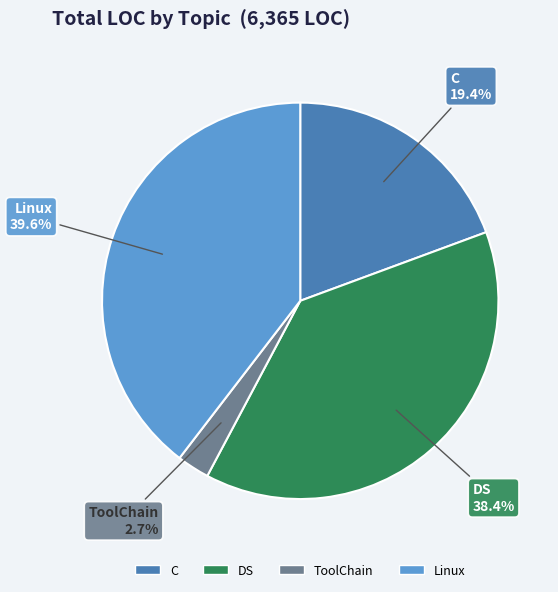

Is there any slice that represents more than half of the pie?

No